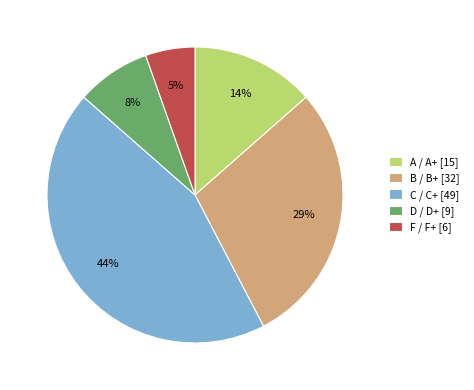

Do A / A+ [15] and C / C+ [49] together represent more than half of the pie?

Yes